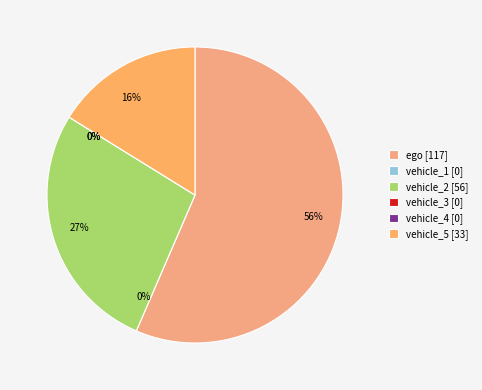

Is there a majority slice in this chart?

Yes